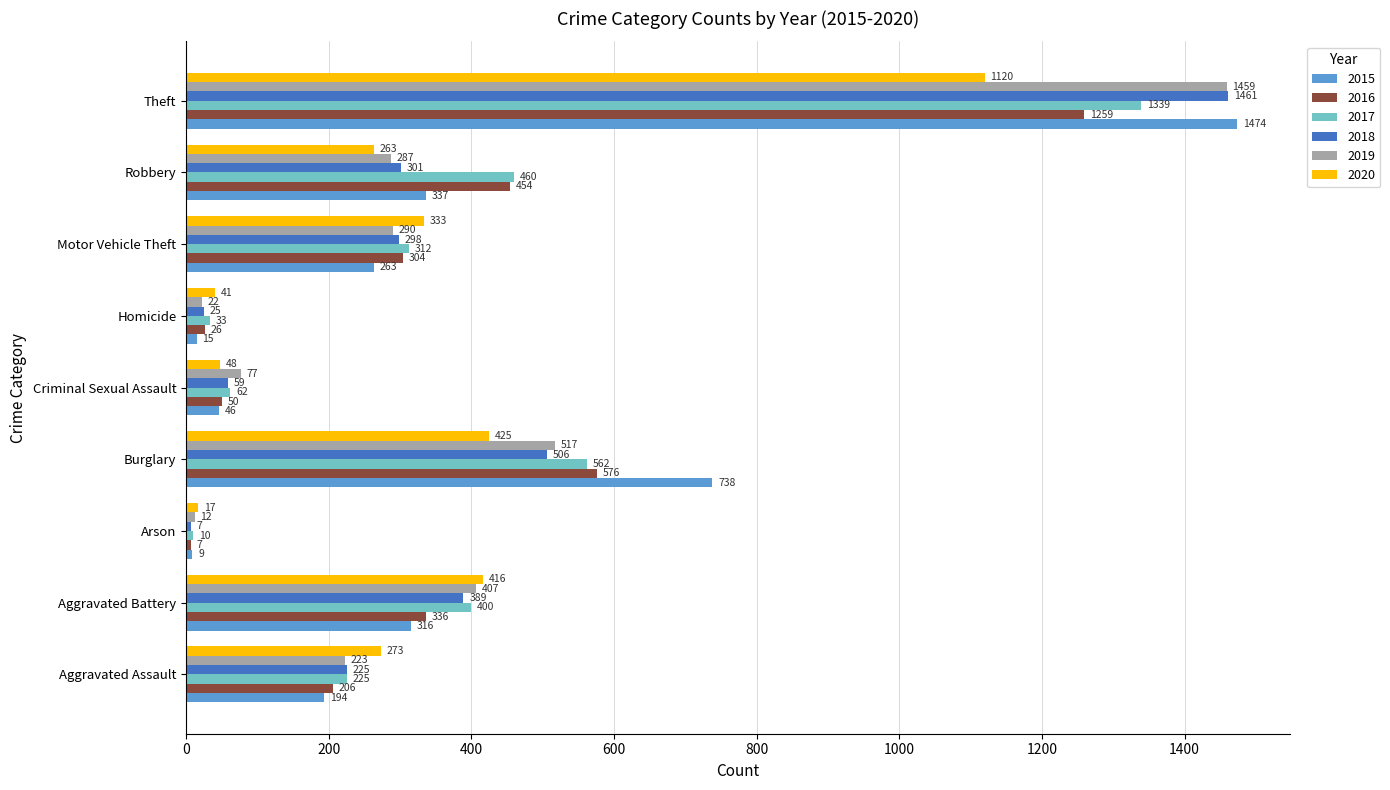

What are all the series names shown in the legend?

2015, 2016, 2017, 2018, 2019, 2020